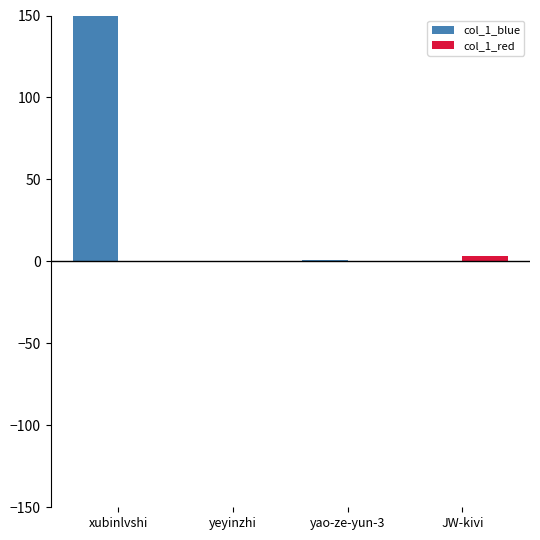

At which category is the sum across all series the highest?

xubinlvshi